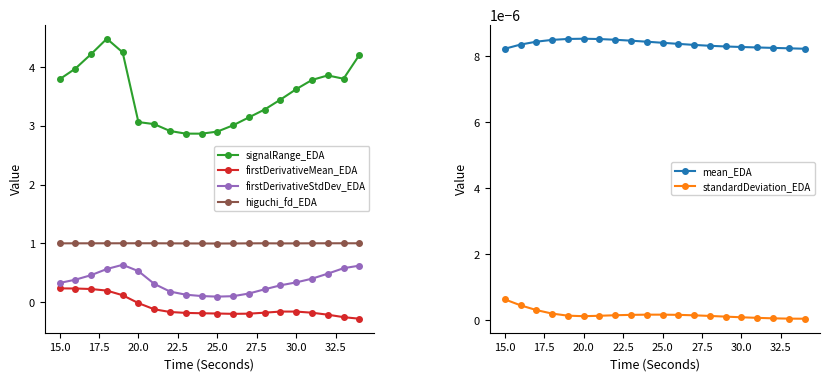

True or false: firstDerivativeStdDev_EDA has more than 0 interior local peaks.

True